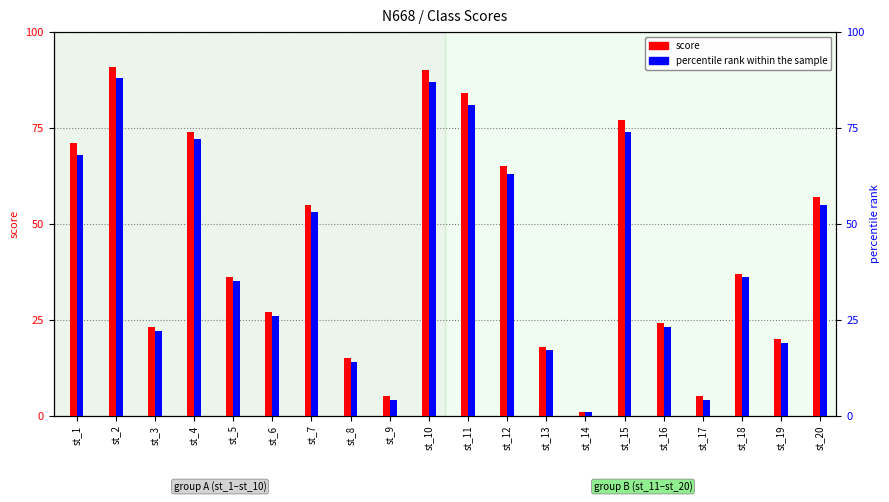

What is the maximum value shown in the chart?

91